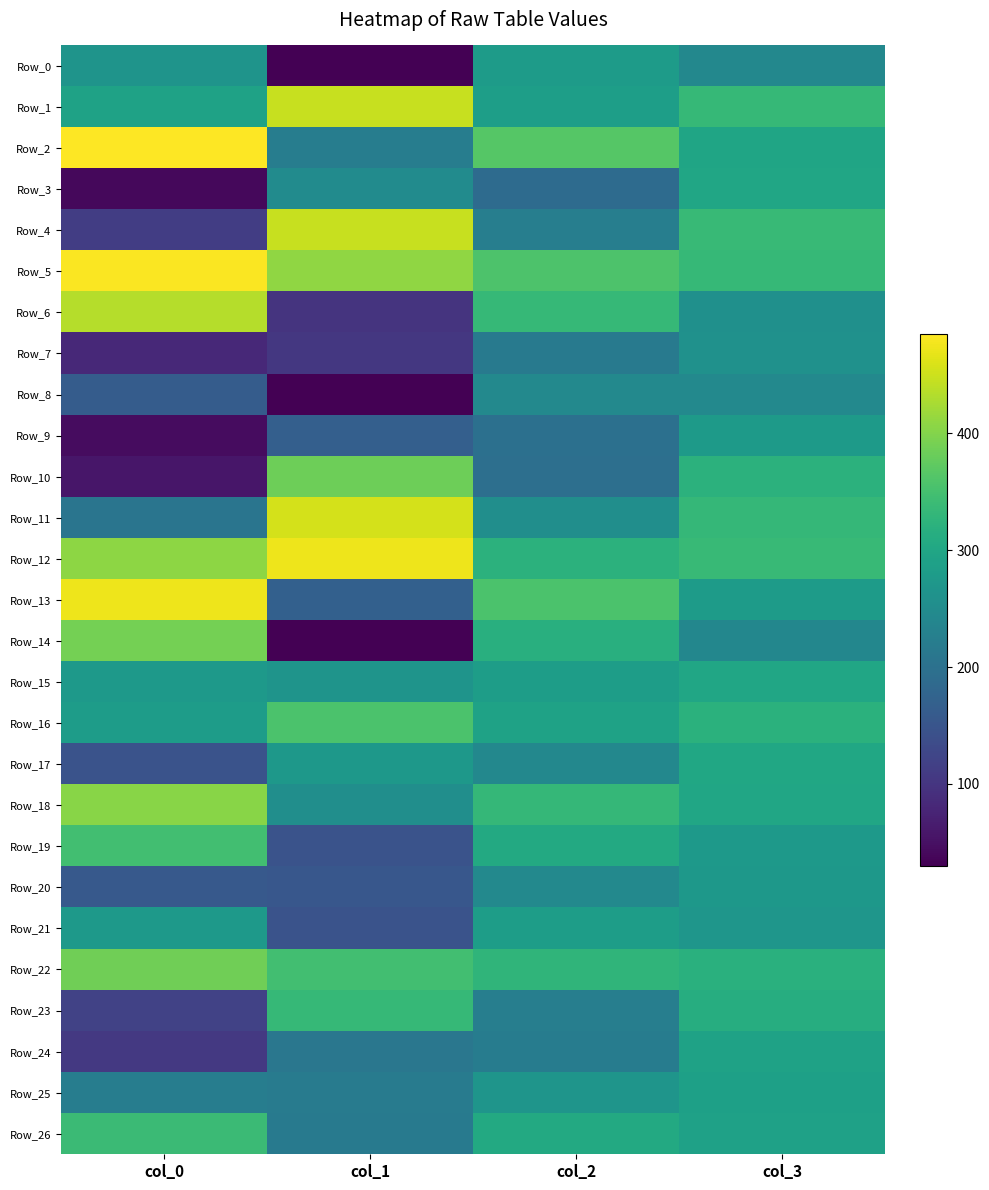

List the series in order of their peak value, highest first.

Row_2, Row_5, Row_12, Row_13, Row_11, Row_1, Row_4, Row_6, Row_18, Row_14, Row_22, Row_10, Row_16, Row_19, Row_26, Row_23, Row_17, Row_3, Row_15, Row_24, Row_25, Row_21, Row_0, Row_9, Row_20, Row_7, Row_8